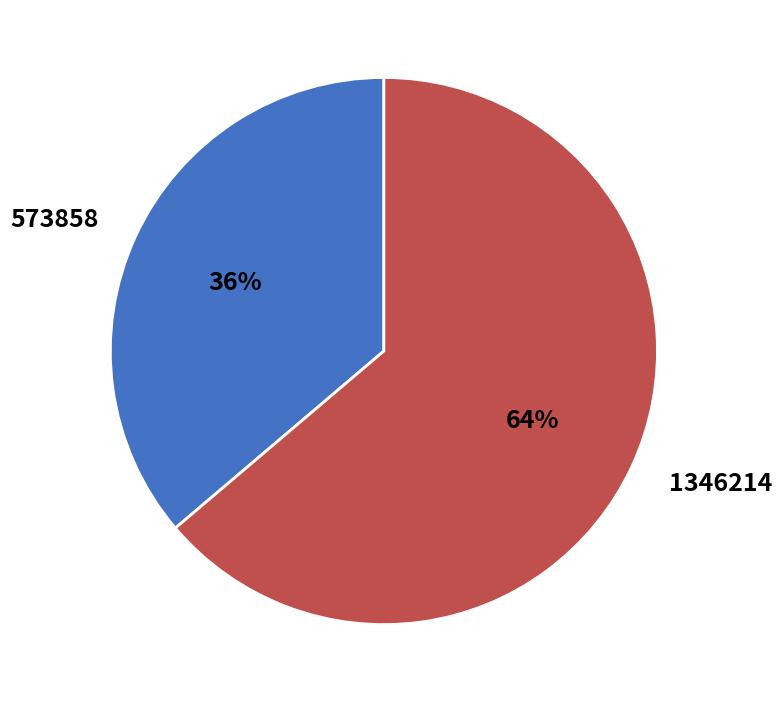

Is the sum of 573858 and 1346214 greater than half?

Yes